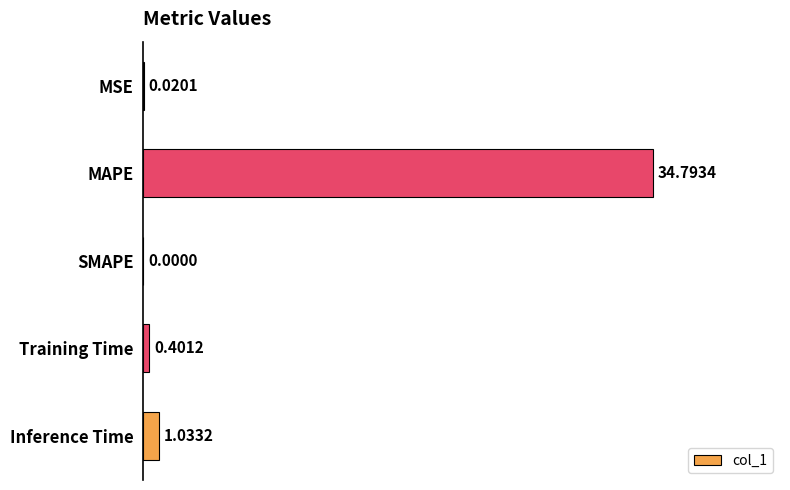

Are the bars horizontal?

Yes